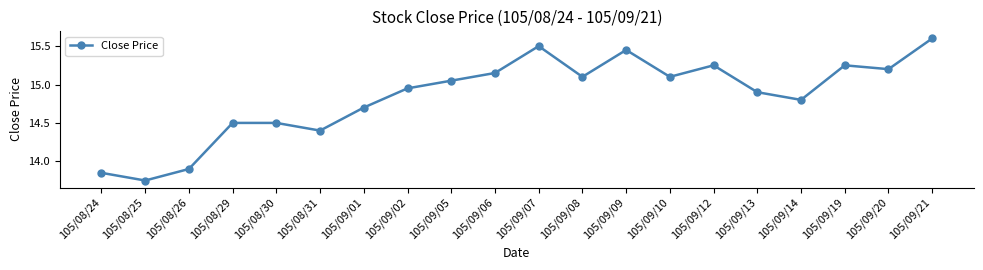

How many lines are shown in the chart?

1